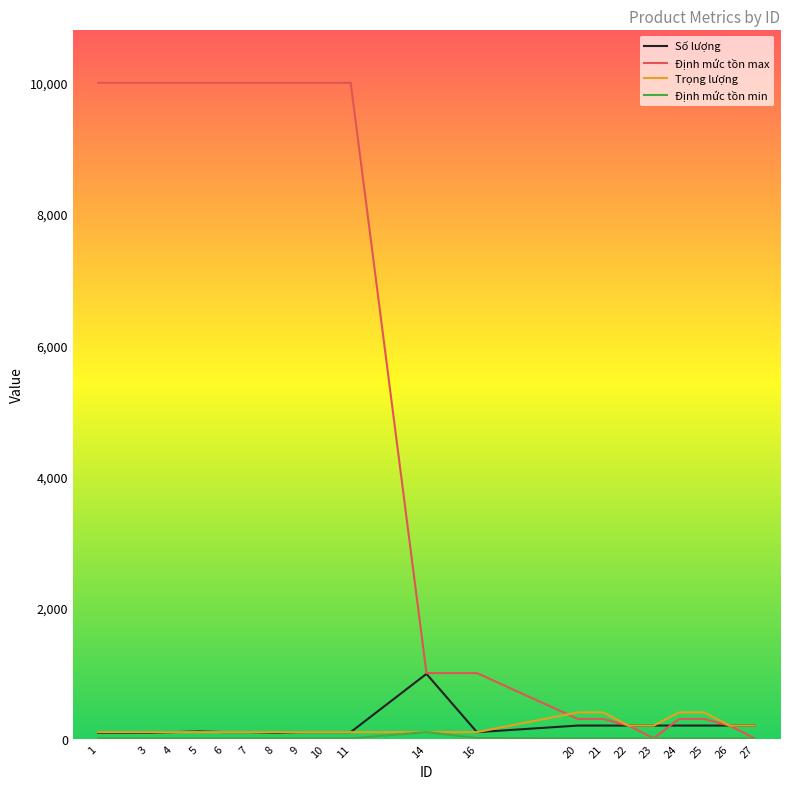

What is the maximum value shown in the chart?

10000